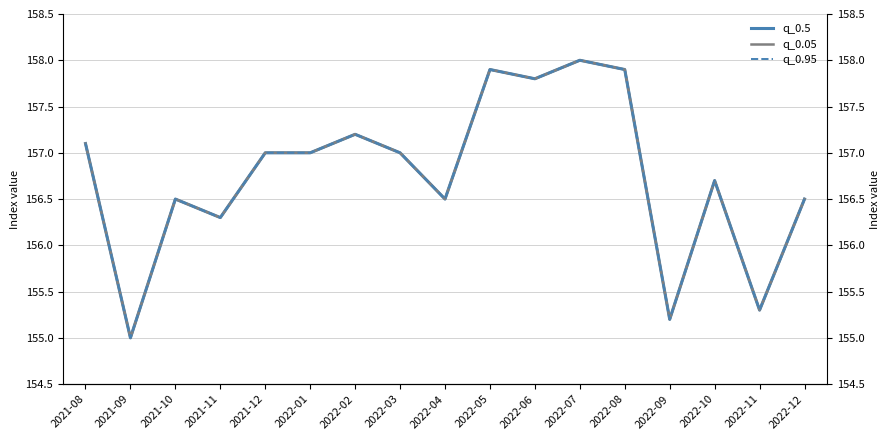

Where is the first local maximum for q_0.5?

2021-10